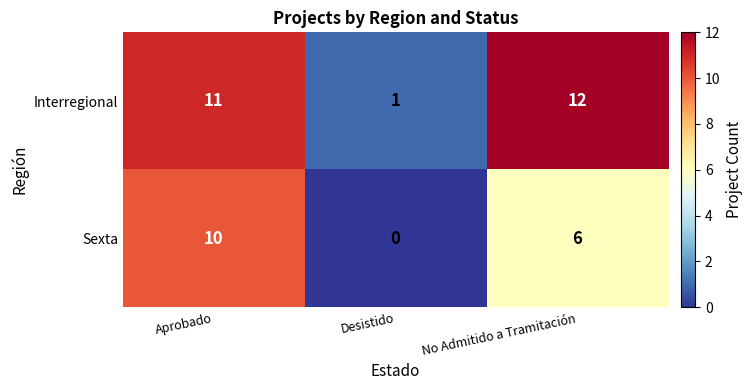

Count the number of data series in this chart.

2